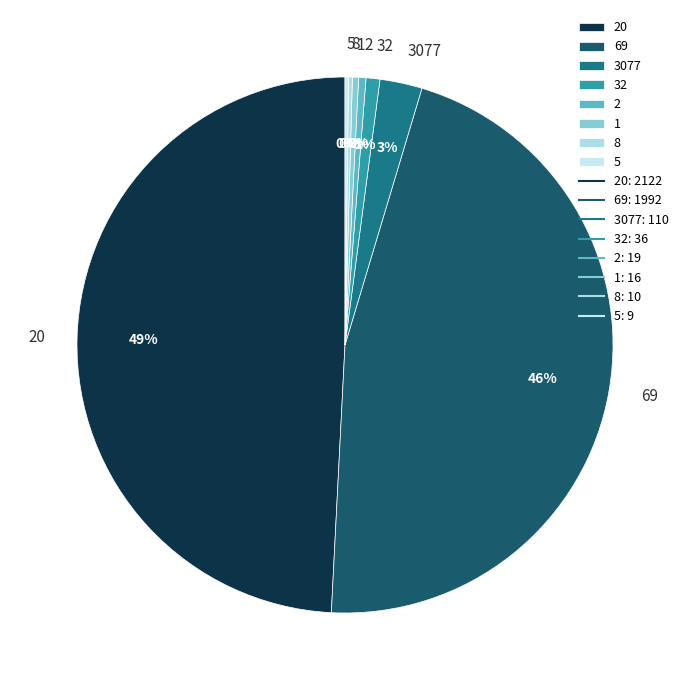

Which has a higher value, 20 or 2?

20